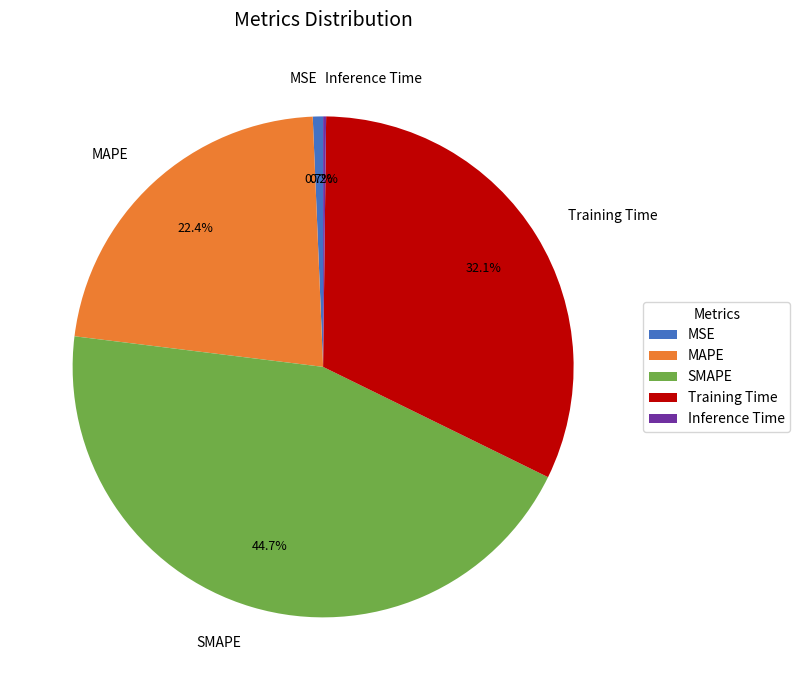

The Training Time slice represents 32% of the pie. True or false?

True